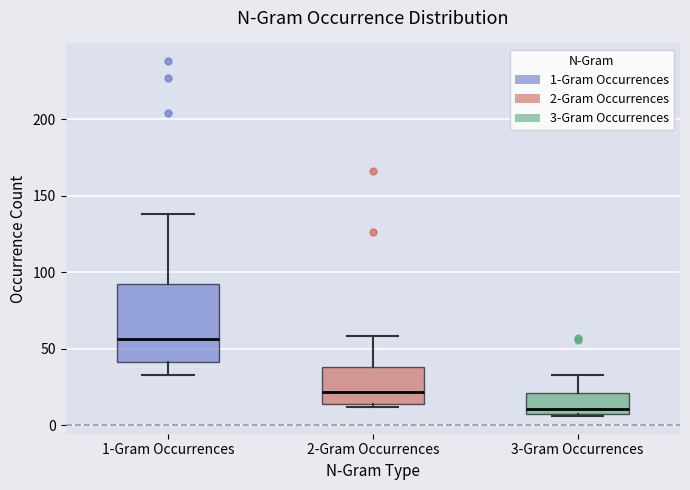

Reading left to right, transcribe this box plot: for each box, give where its median line is, the range the box spans, and where its two whiskers end, as read against the y-axis. The values are not printed on the chart, so give them approximately, as read against the axis.

1-Gram Occurrences: median 55, box 40 to 90, whiskers 35 to 140
2-Gram Occurrences: median 20, box 15 to 40, whiskers 10 to 60
3-Gram Occurrences: median 10, box 5 to 20, whiskers 5 to 35